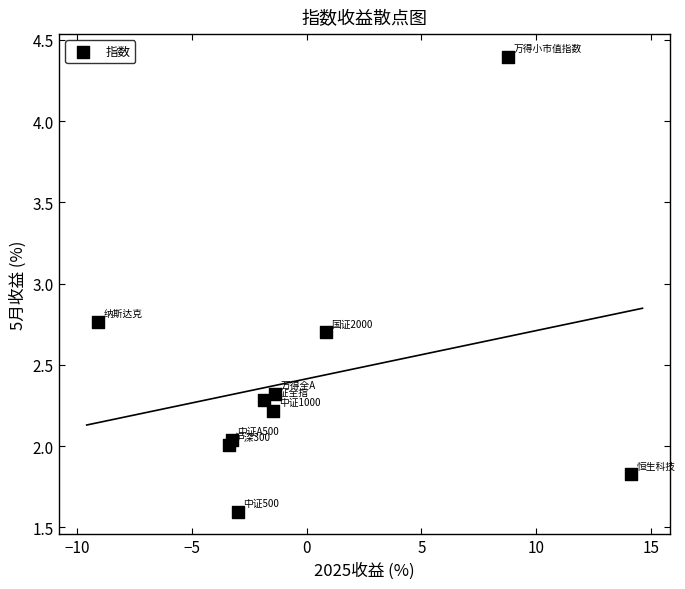

What is the average Y value?

2.4